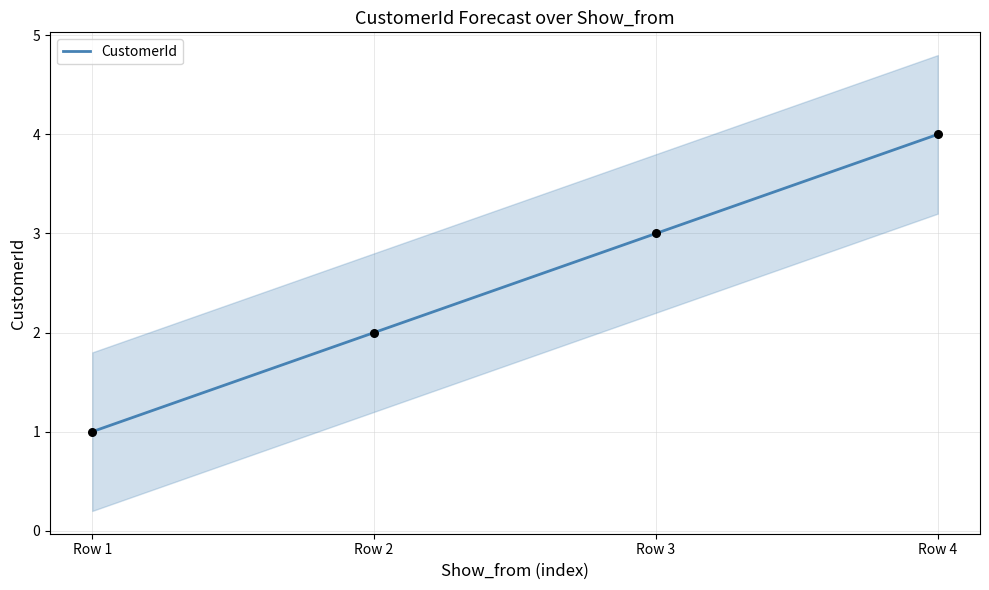

Which has a higher value, Row 1 or Row 3?

Row 3